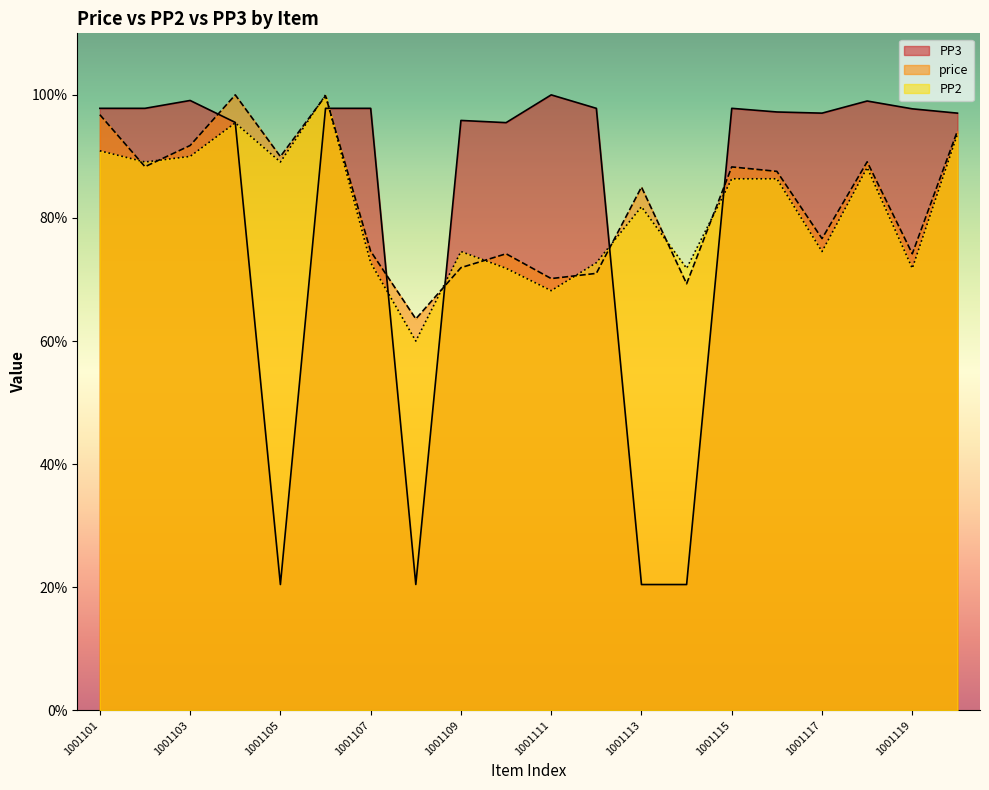

Where is the first local maximum for PP3?

1001103